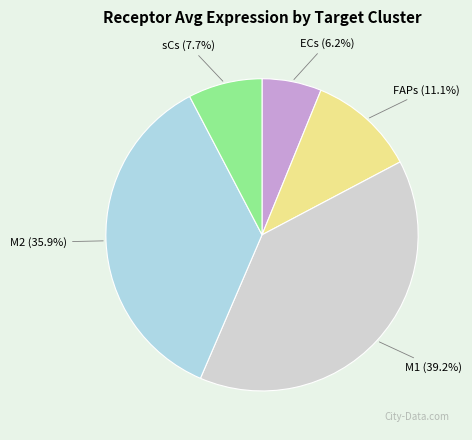

Rank the categories by value from lowest to highest.

ECs, sCs, FAPs, M2, M1